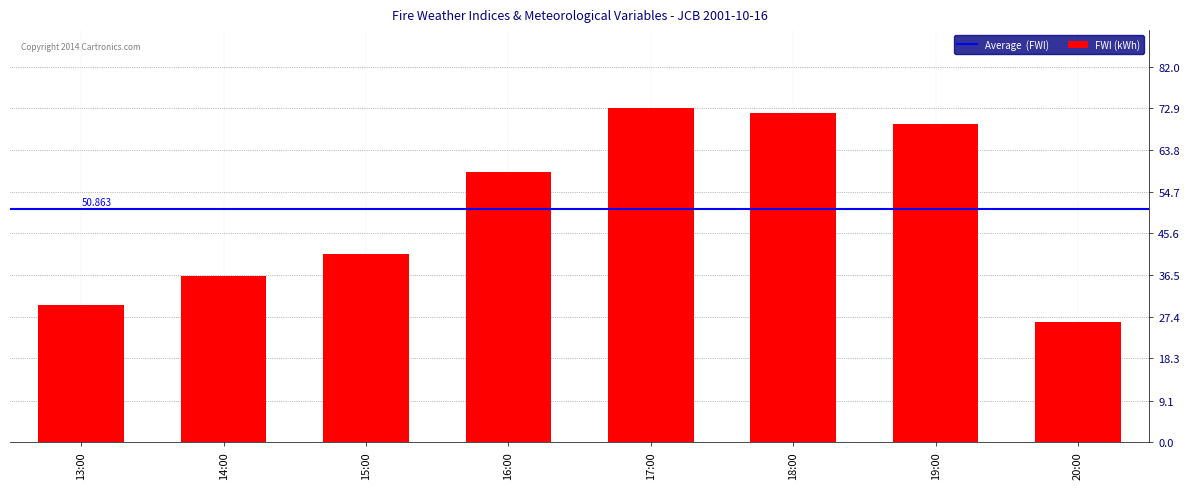

What is the greatest value displayed?

72.9